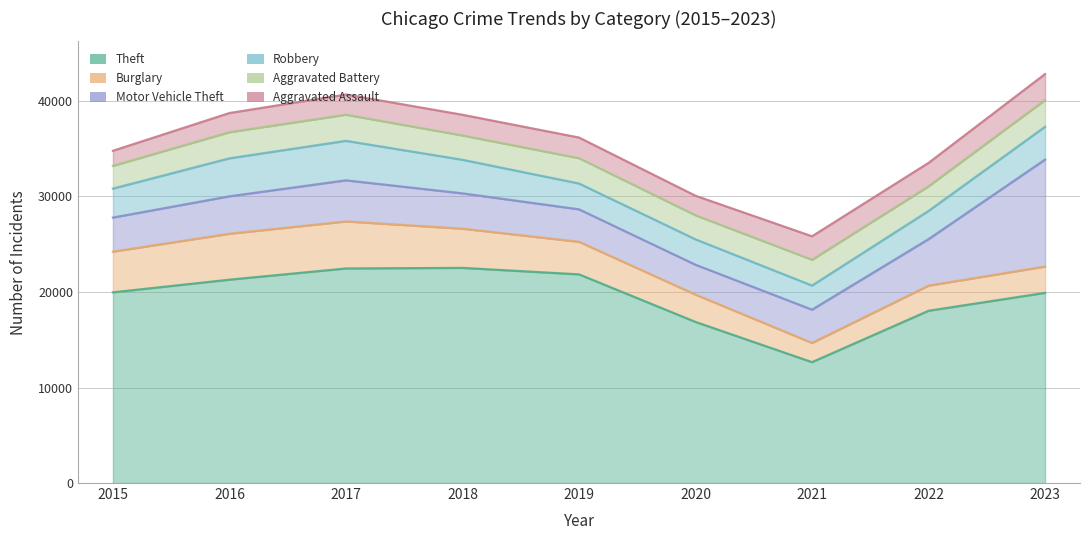

How many lines are shown in the chart?

6